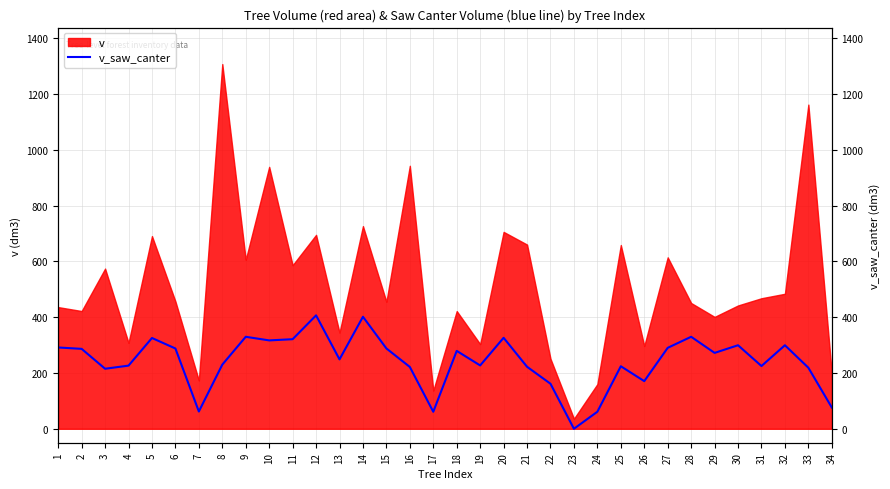

What is the value of the 7th point from the left?

61.9